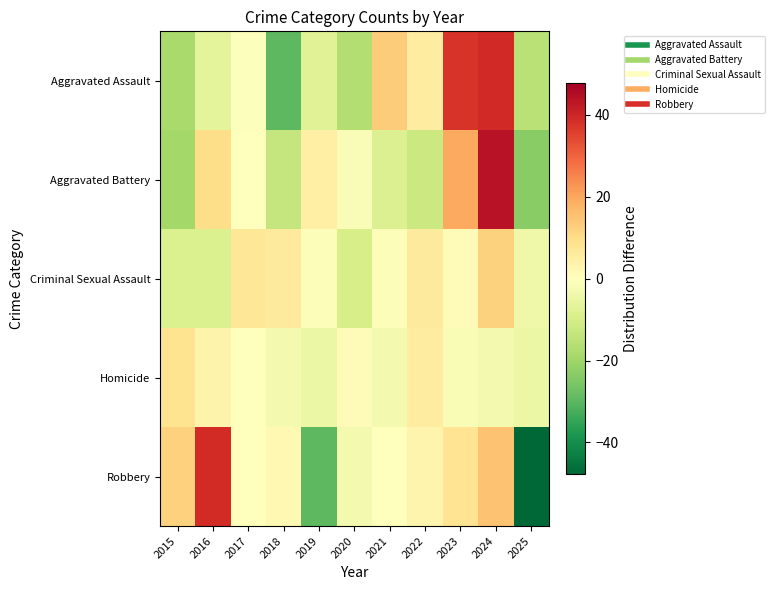

Reading left to right, extract all data points from this chart.

Aggravated Assault: 2015=-18.6	2016=-6.6	2017=-0.6	2018=-29.6	2019=-7.6	2020=-16.6	2021=13.4	2022=5.4	2023=37.4	2024=39.4	2025=-15.6
Aggravated Battery: 2015=-19.3	2016=9.7	2017=-0.3	2018=-13.3	2019=4.7	2020=-1.3	2021=-8.3	2022=-12.3	2023=19.7	2024=43.7	2025=-23.3
Criminal Sexual Assault: 2015=-8.8	2016=-8.8	2017=7.2	2018=6.2	2019=-0.8	2020=-9.8	2021=-0.8	2022=6.2	2023=1.2	2024=12.2	2025=-3.8
Homicide: 2015=8.4	2016=3.4	2017=0.4	2018=-2.6	2019=-4.6	2020=1.4	2021=-2.6	2022=5.4	2023=-1.6	2024=-2.6	2025=-4.6
Robbery: 2015=12.2	2016=39.2	2017=0.2	2018=2.2	2019=-29.8	2020=-2.8	2021=0.2	2022=3.2	2023=8.2	2024=15.2	2025=-47.8